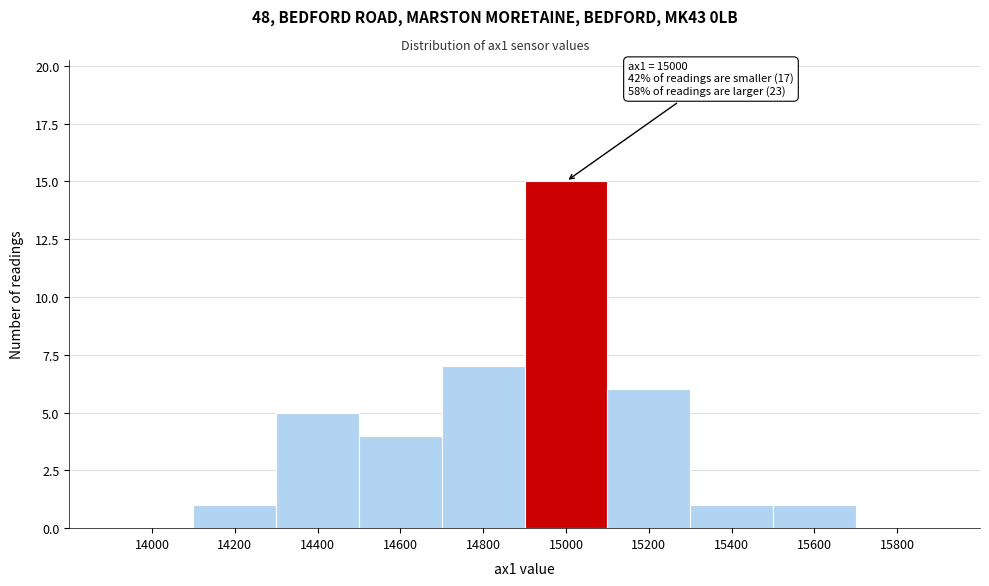

Reading right to left, list all the values displayed in this chart.

15800=0	15600=1	15400=1	15200=6	15000=15	14800=7	14600=4	14400=5	14200=1	14000=0